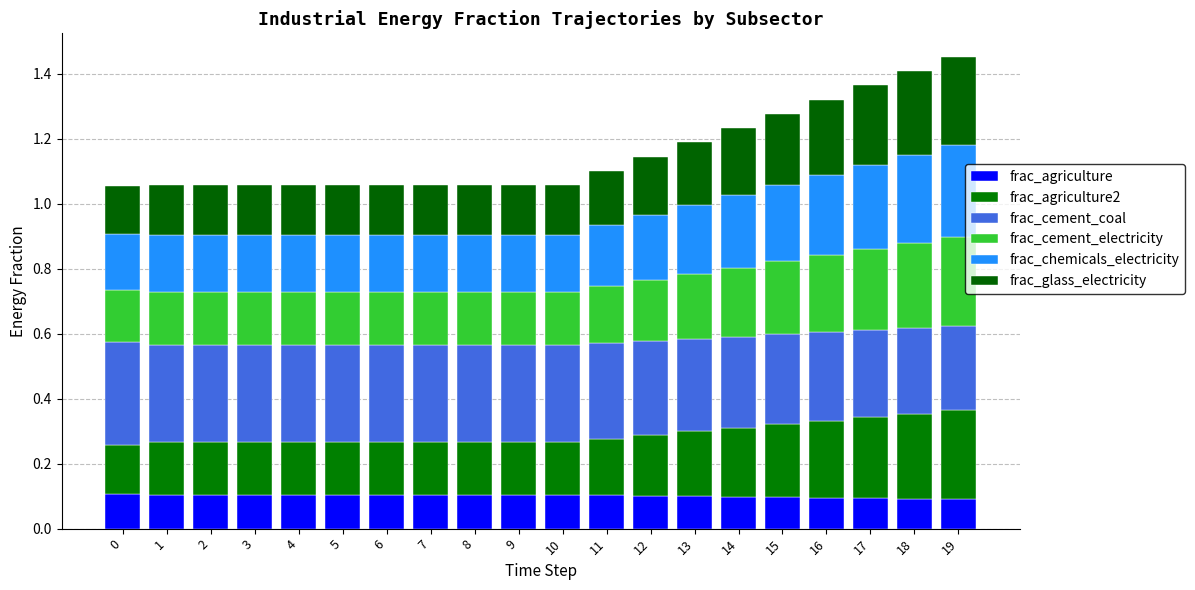

Are the bars horizontal?

No